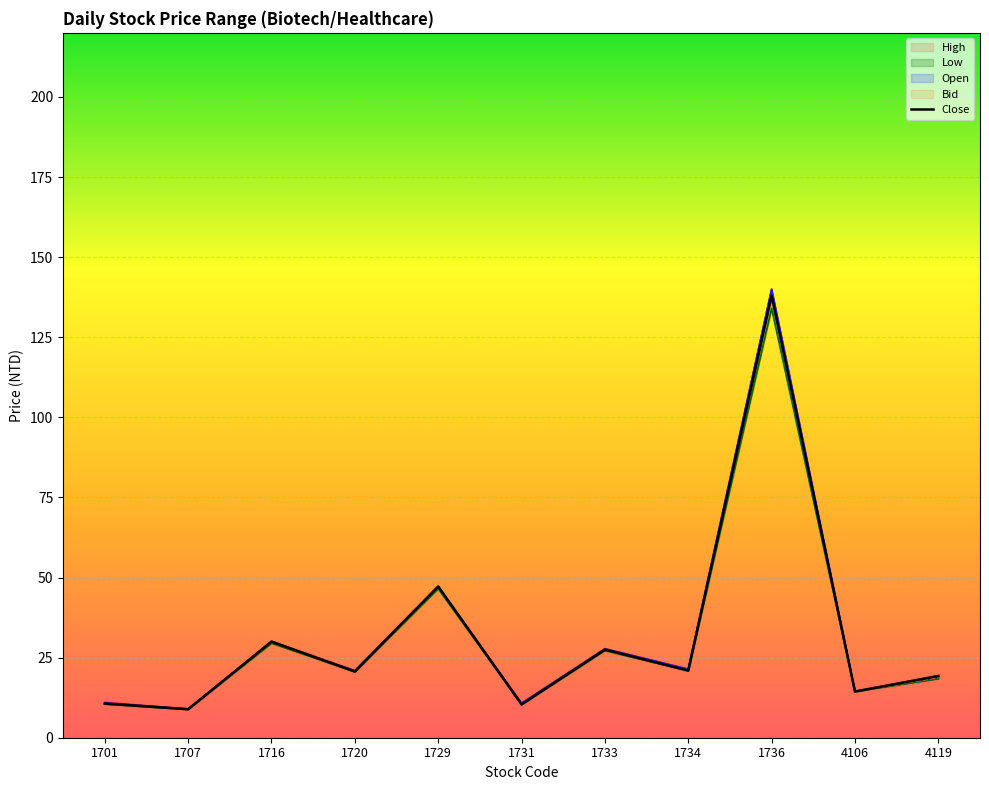

What is the difference between the maximum and minimum values in the Bid series?

128.6